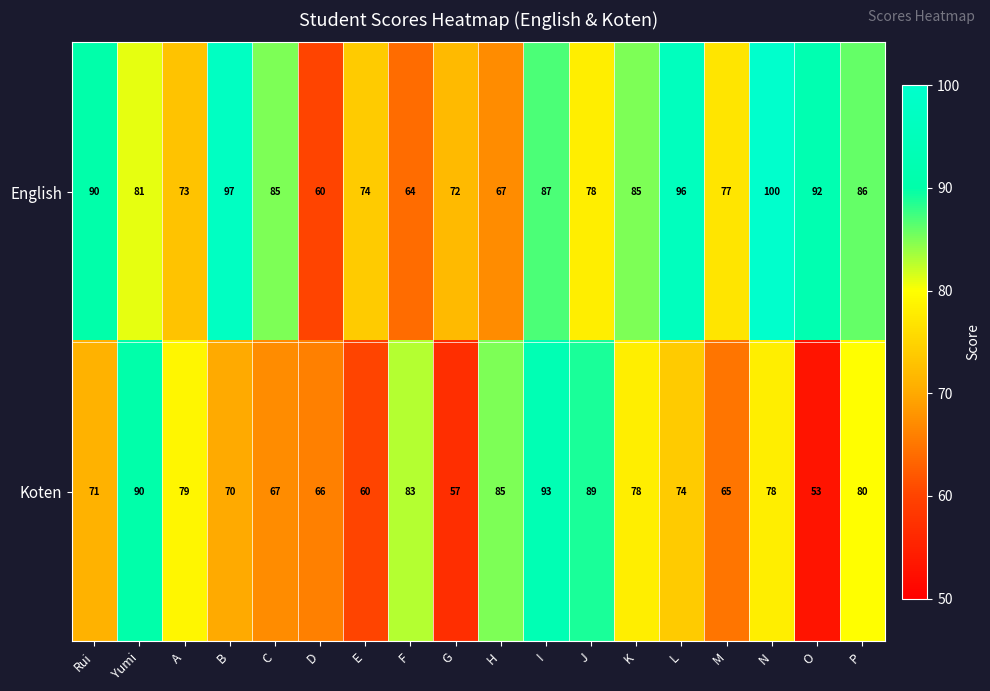

List the series in order of their overall mean, highest first.

English, Koten